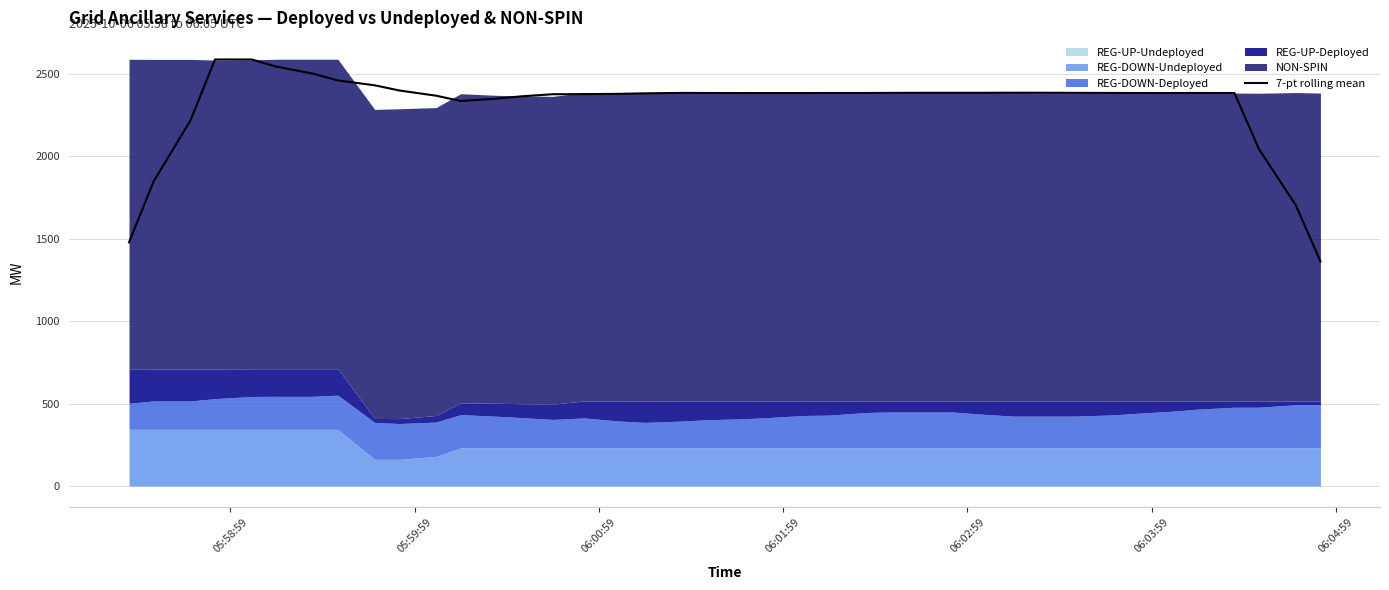

What is the maximum value for 7-pt rolling mean?

2585.4